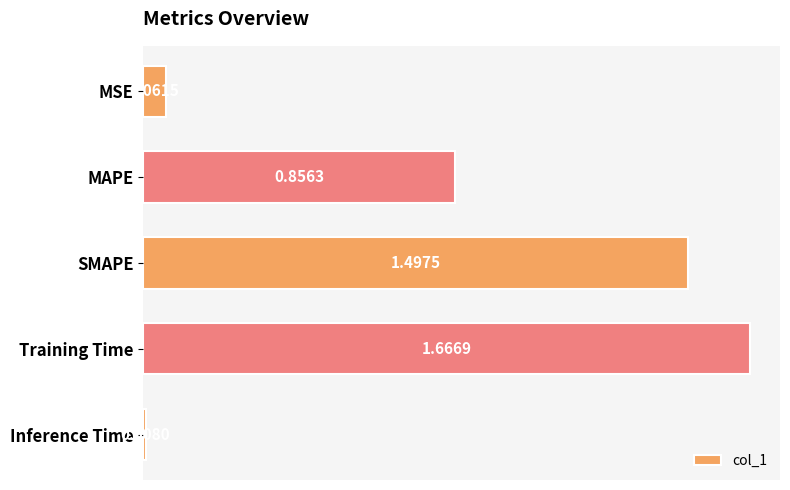

What is the sum of all values?

4.1